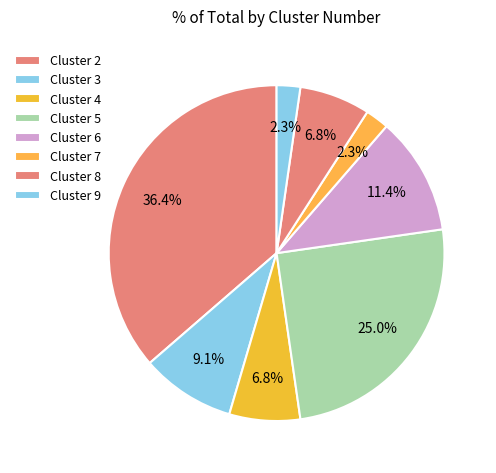

Is there a majority slice in this chart?

No